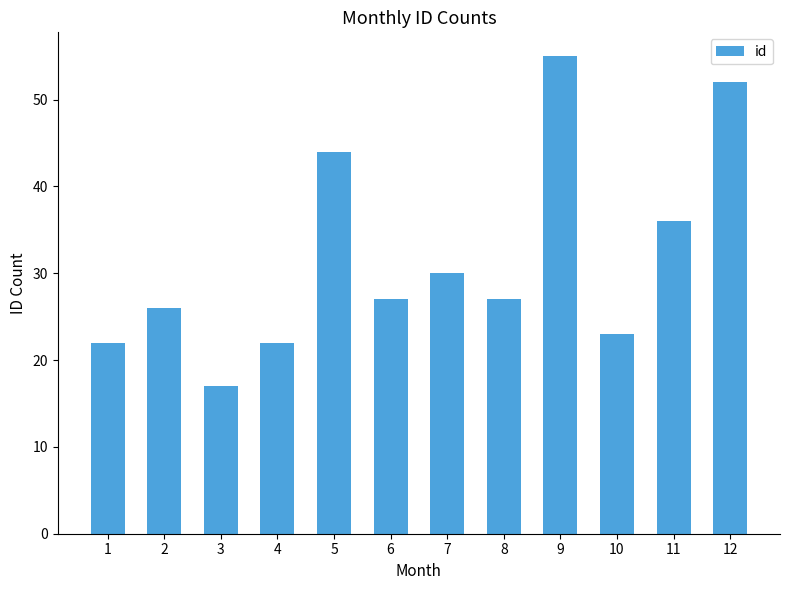

Reading left to right, extract all data points from this chart.

1=22	2=26	3=17	4=22	5=44	6=27	7=30	8=27	9=55	10=23	11=36	12=52